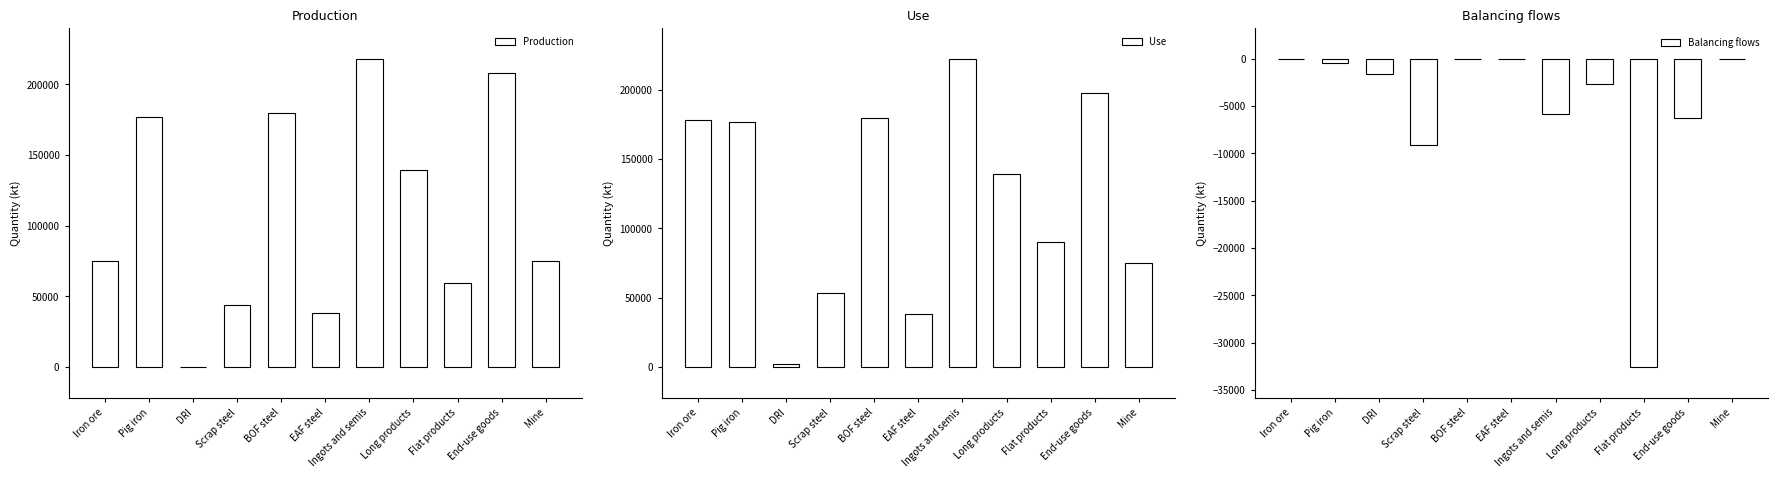

What is the lowest value of the Production series?

249.6